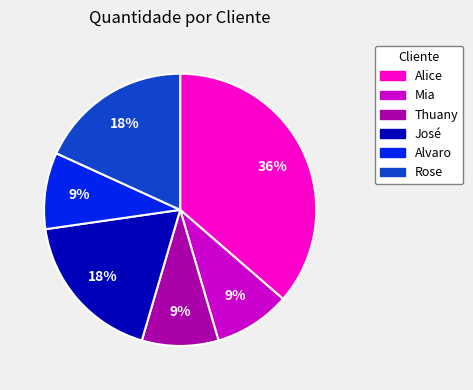

Is the sum of Thuany and Alvaro greater than half?

No